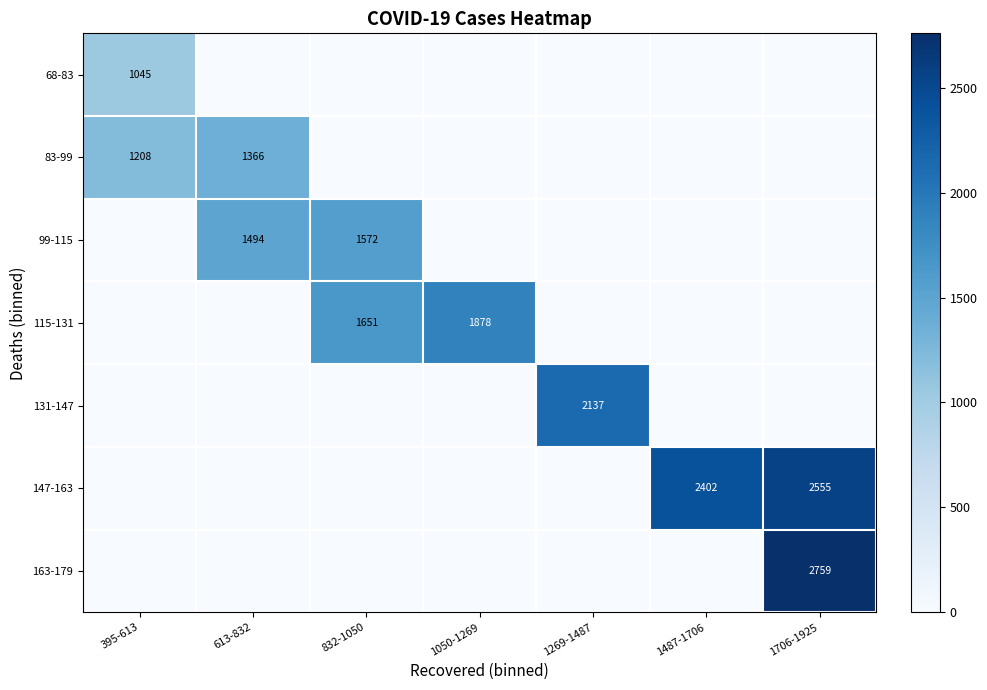

Between 395-613 and 613-832, which is larger?

395-613